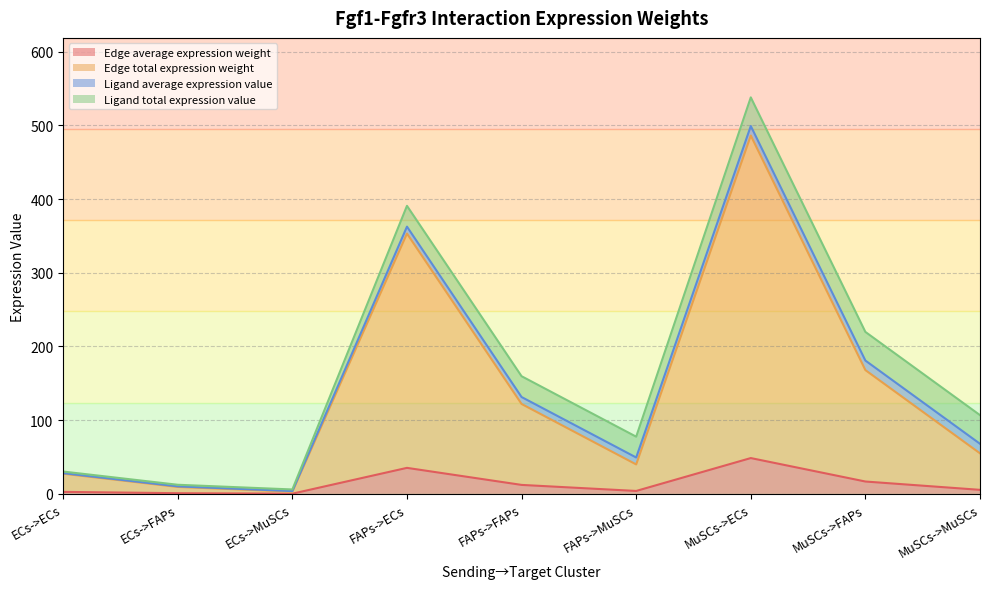

What are all the series names shown in the legend?

Edge average expression weight, Edge total expression weight, Ligand average expression value, Ligand total expression value